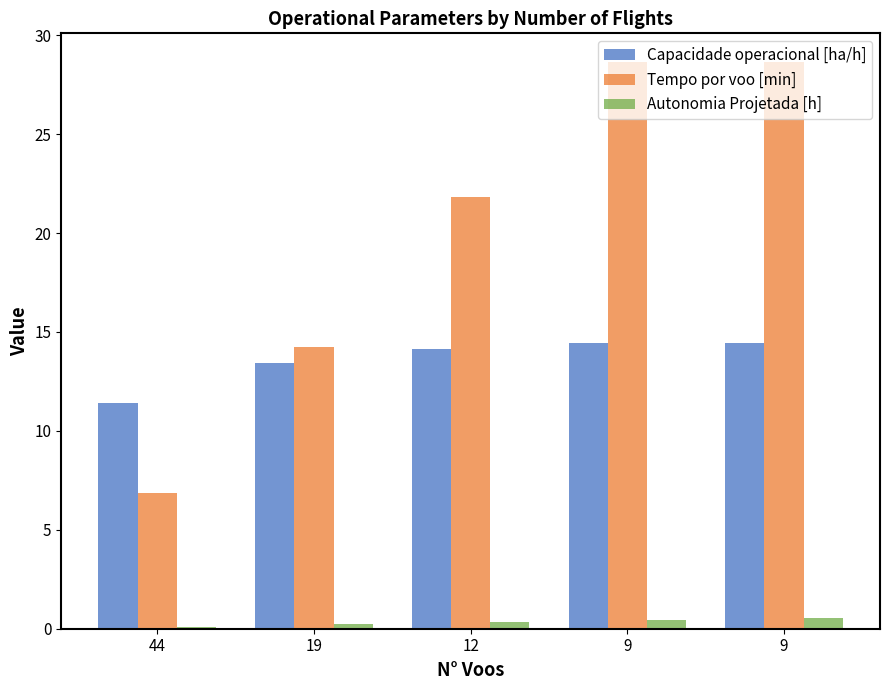

What are all the series names shown in the legend?

Capacidade operacional [ha/h], Tempo por voo [min], Autonomia Projetada [h]